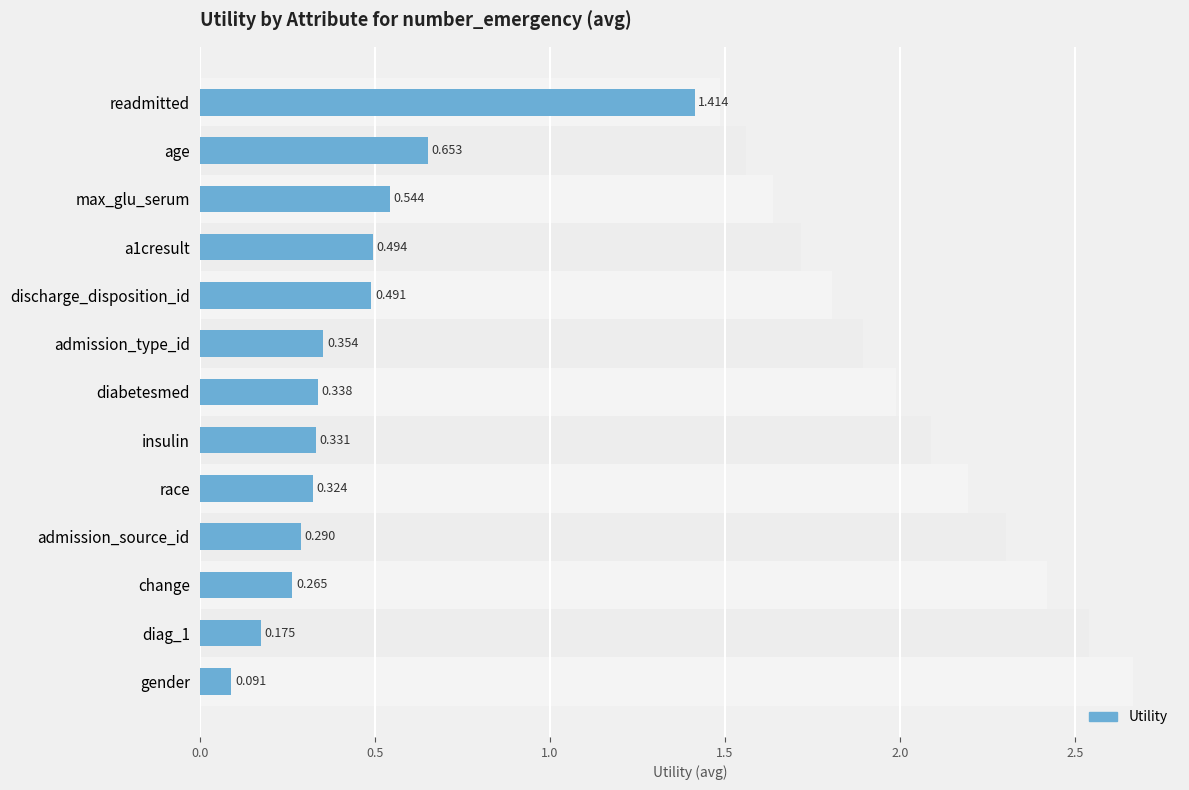

What is the greatest value displayed?

1.4